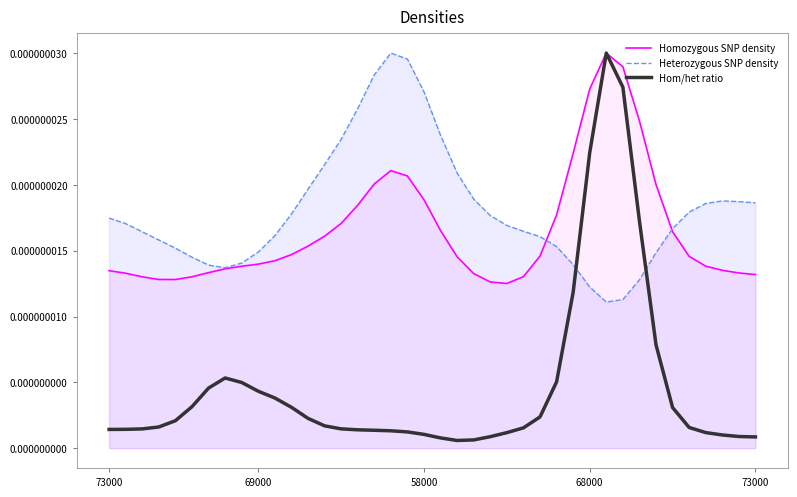

What are all the series names shown in the legend?

Homozygous SNP density, Heterozygous SNP density, Hom/het ratio